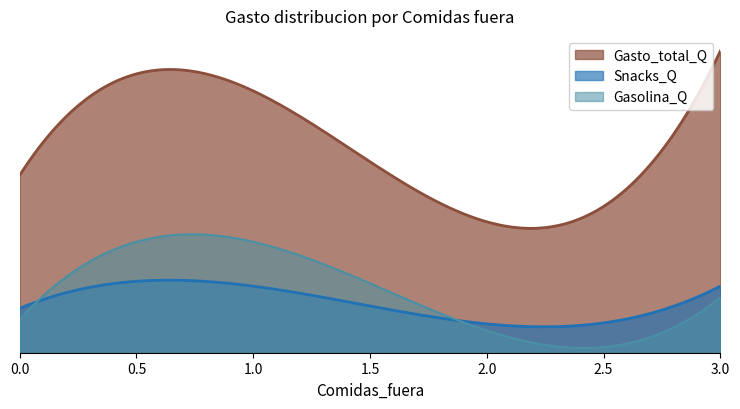

What is the value of the Gasto_total_Q point at the 8th from the left?

61